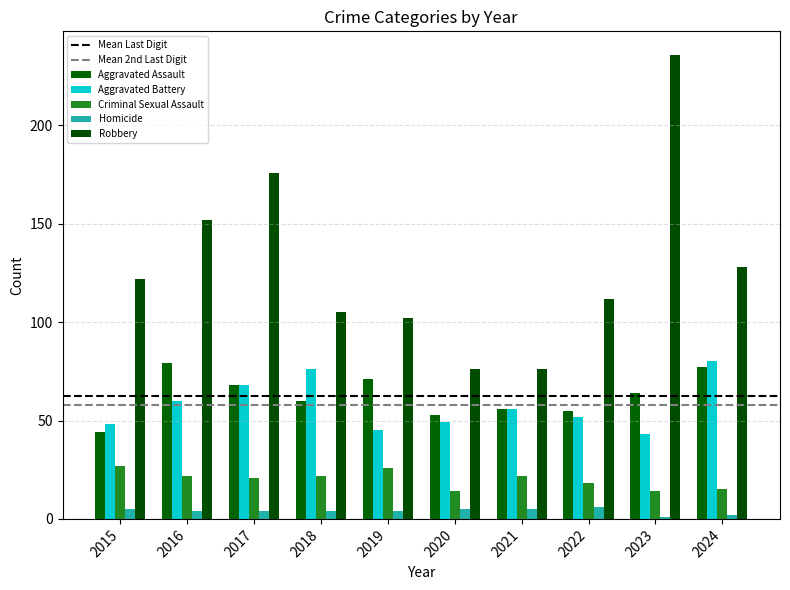

How many series are shown in this chart?

5